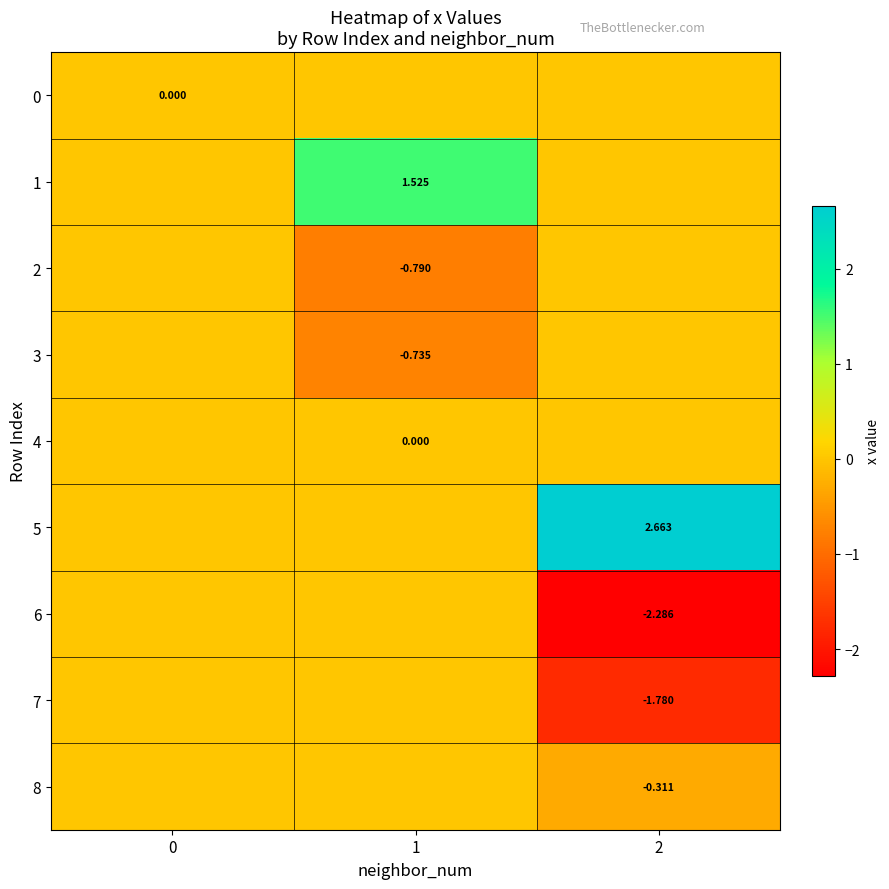

Between 1 and 2, which is larger?

1